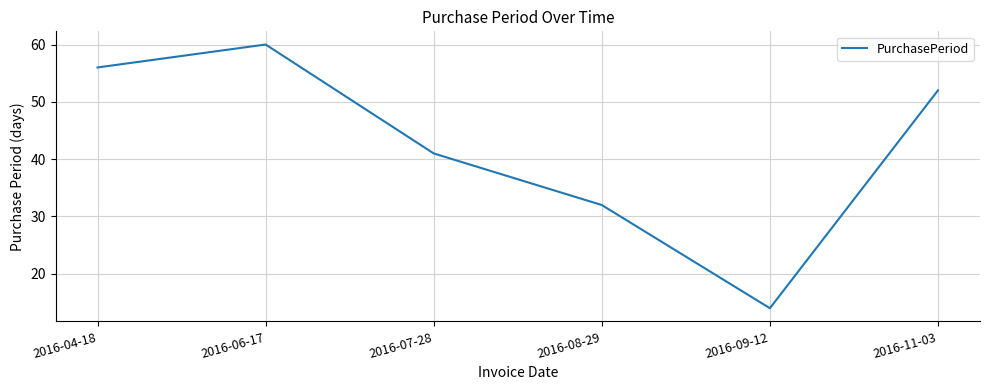

Which category has the highest value across all series?

2016-06-17